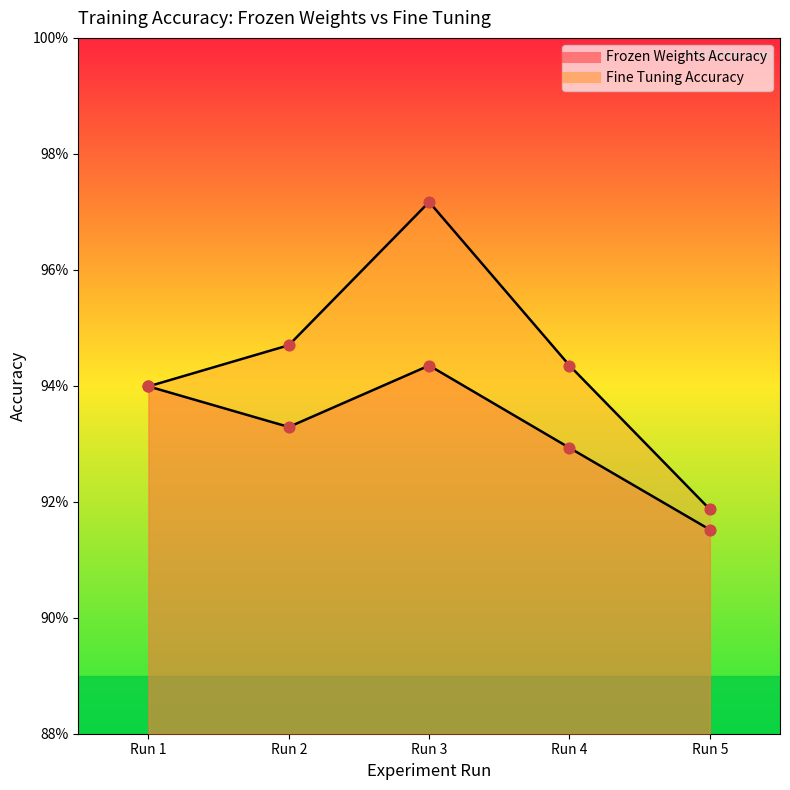

At which category is the sum across all series the highest?

Run 3